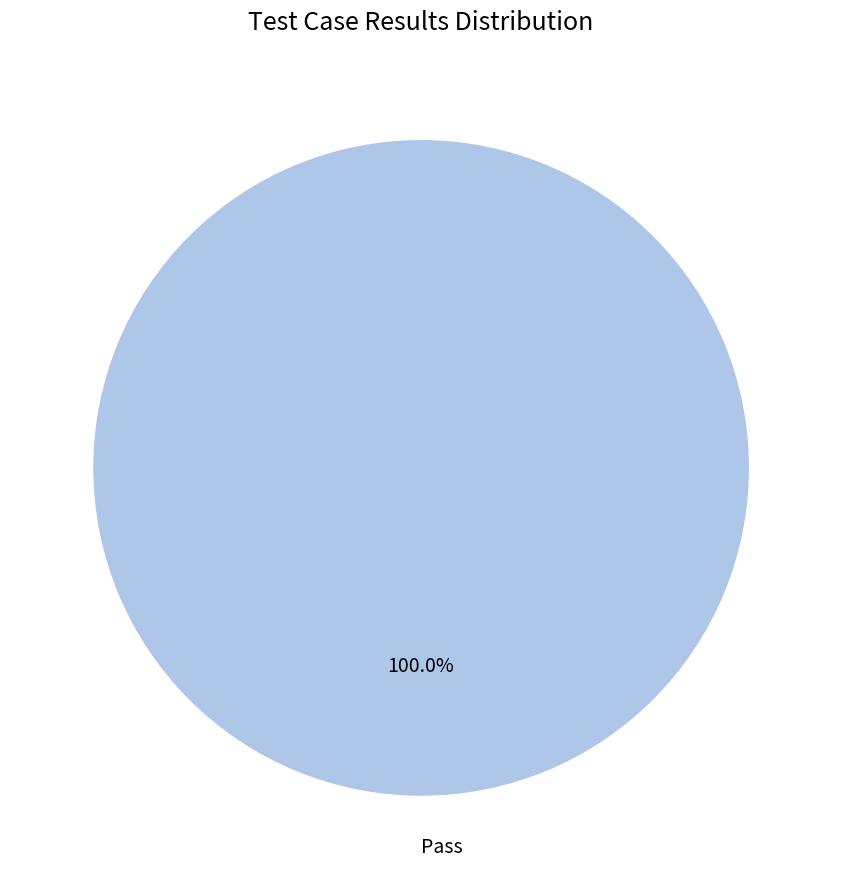

Rank the categories by value from lowest to highest.

Pass